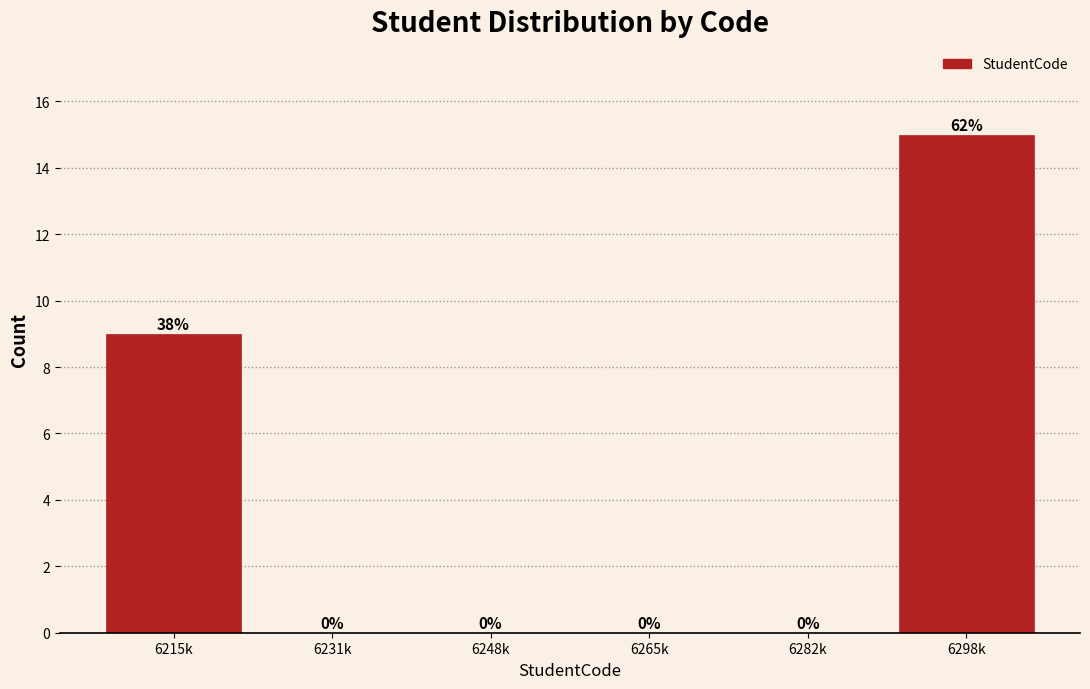

Reading left to right, what are all the values shown in this chart?

6215k=9	6231k=0	6248k=0	6265k=0	6282k=0	6298k=15